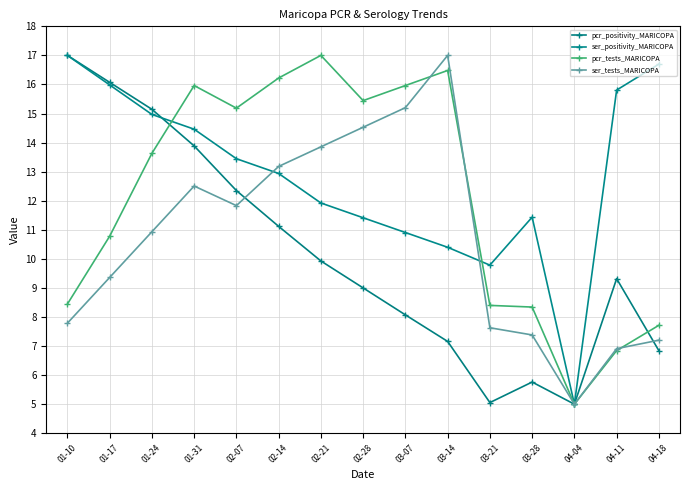

Read the ser_positivity_MARICOPA value at 03-28.

11.4